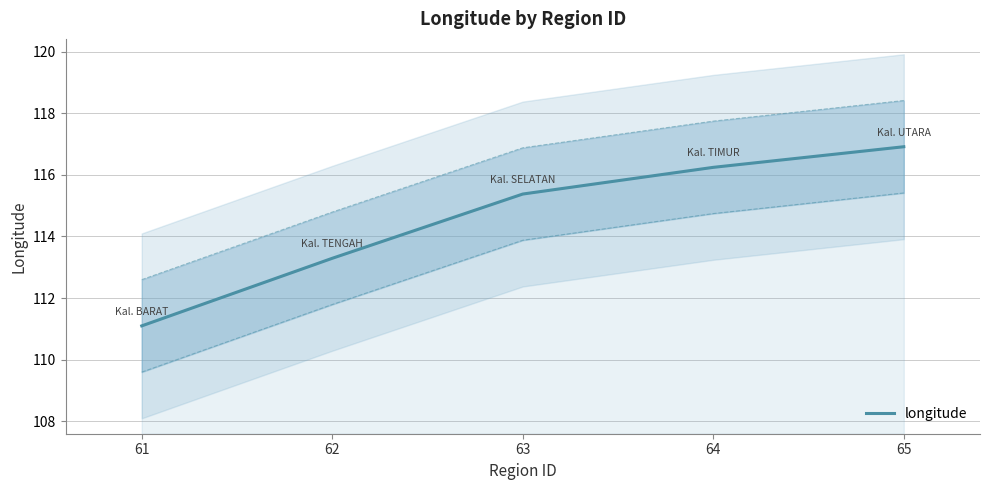

What is the sum of all values?

572.9